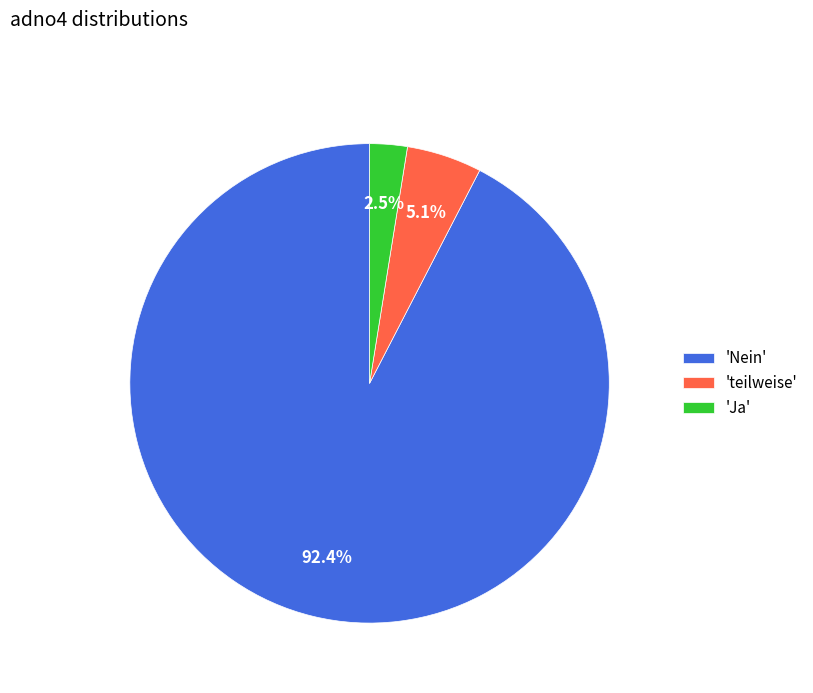

Which slice is the smallest?

'Ja'